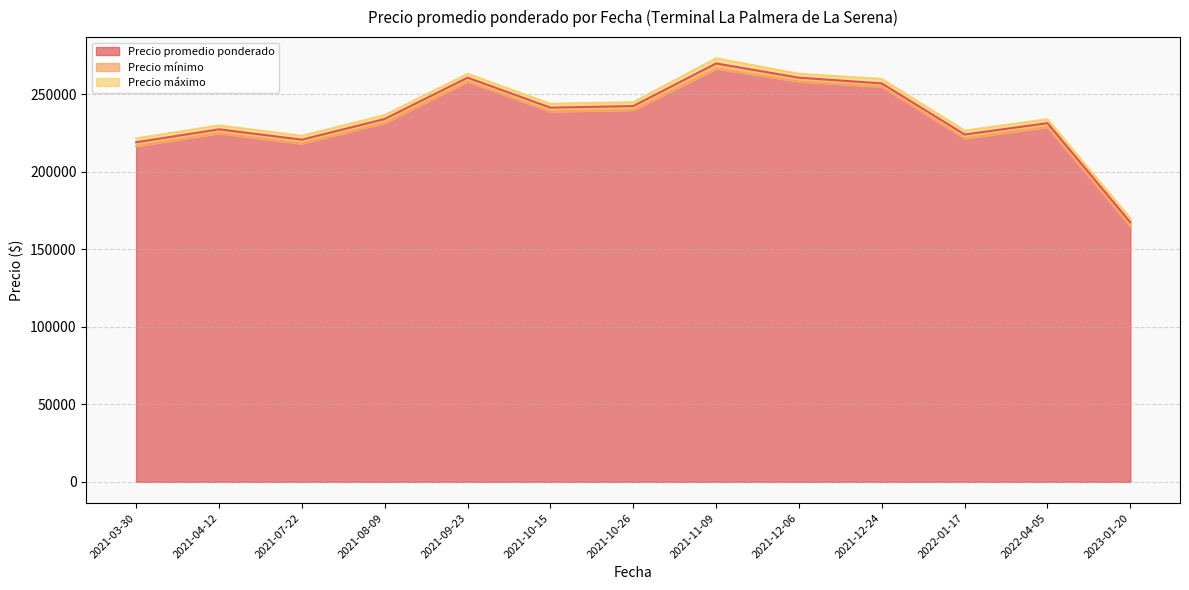

Which category has the highest value in the Precio promedio ponderado series?

2021-11-09